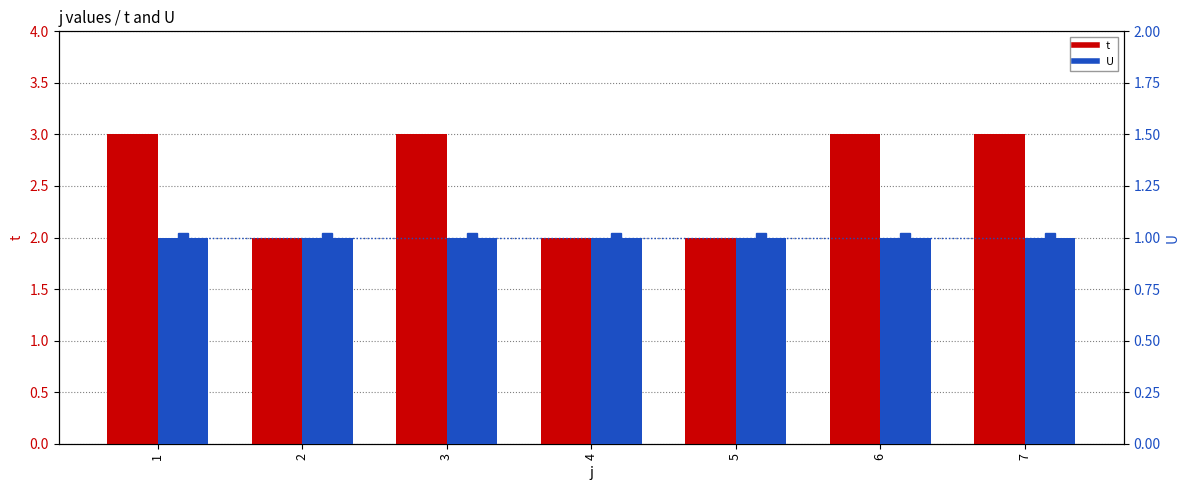

Which series has the widest spread of values?

t